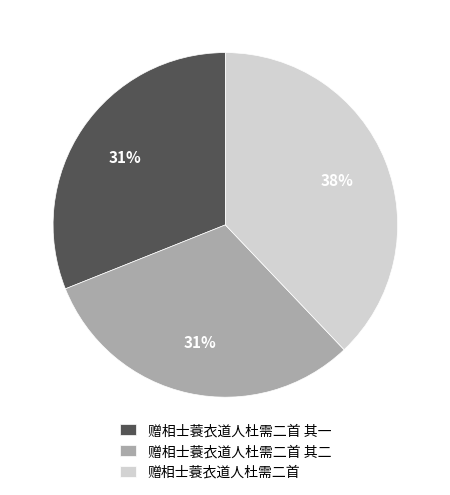

Does 赠相士蓑衣道人杜需二首 其一 account for over 50% of the chart?

No